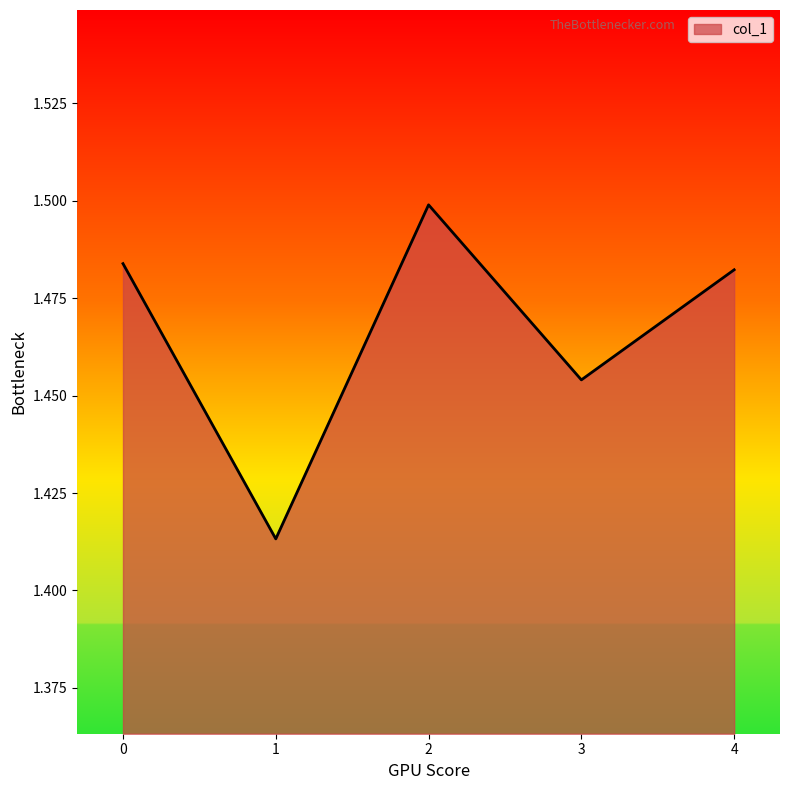

What is the sum of the values at 3 and 1?

2.9